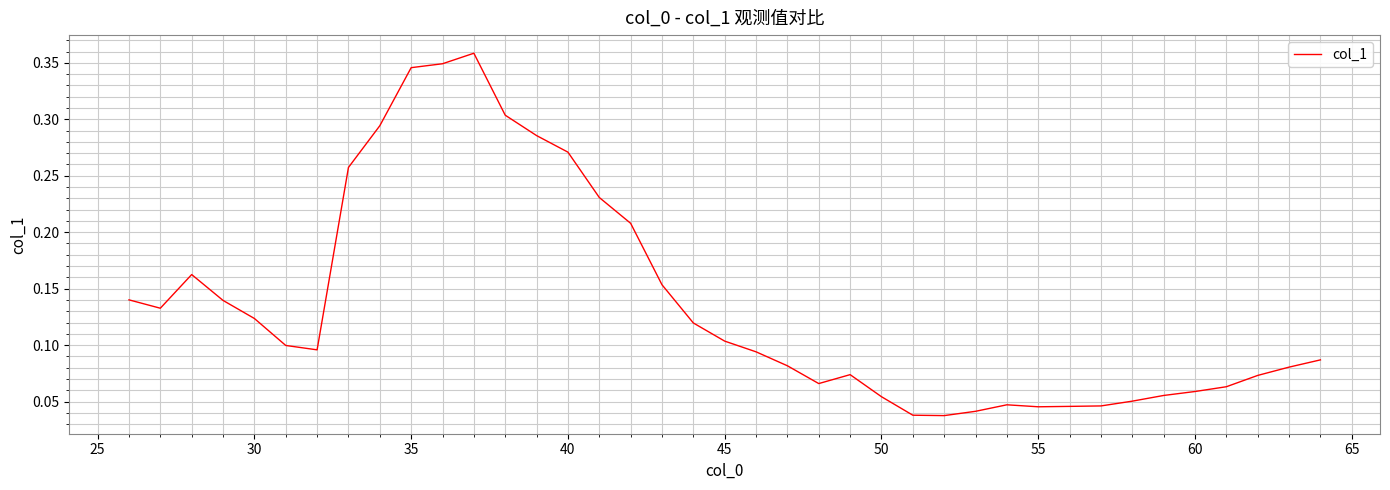

How many values are between 0 and 1?

39